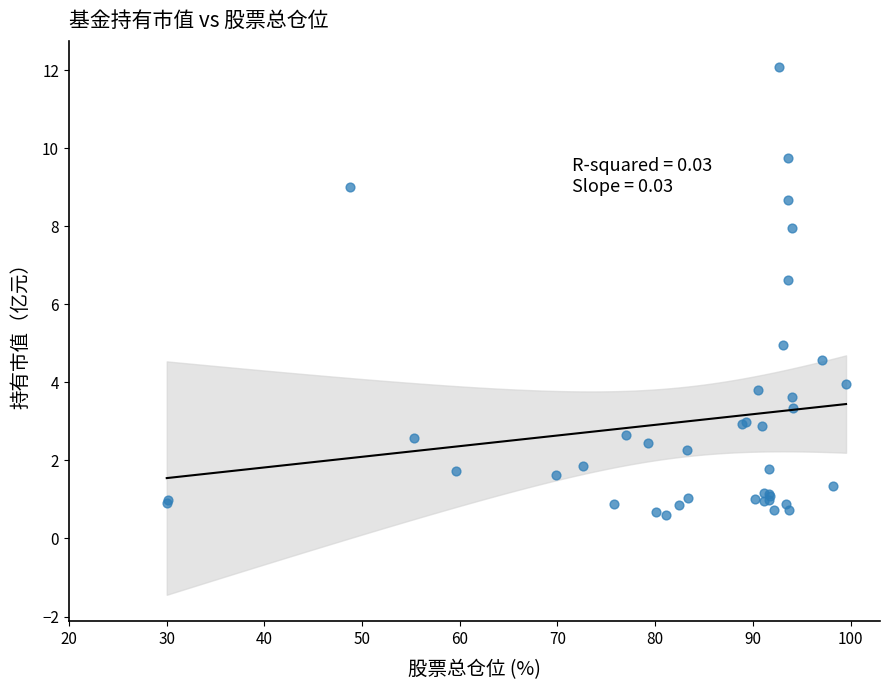

What Y value in the scatter plot is closest to 6?

6.6